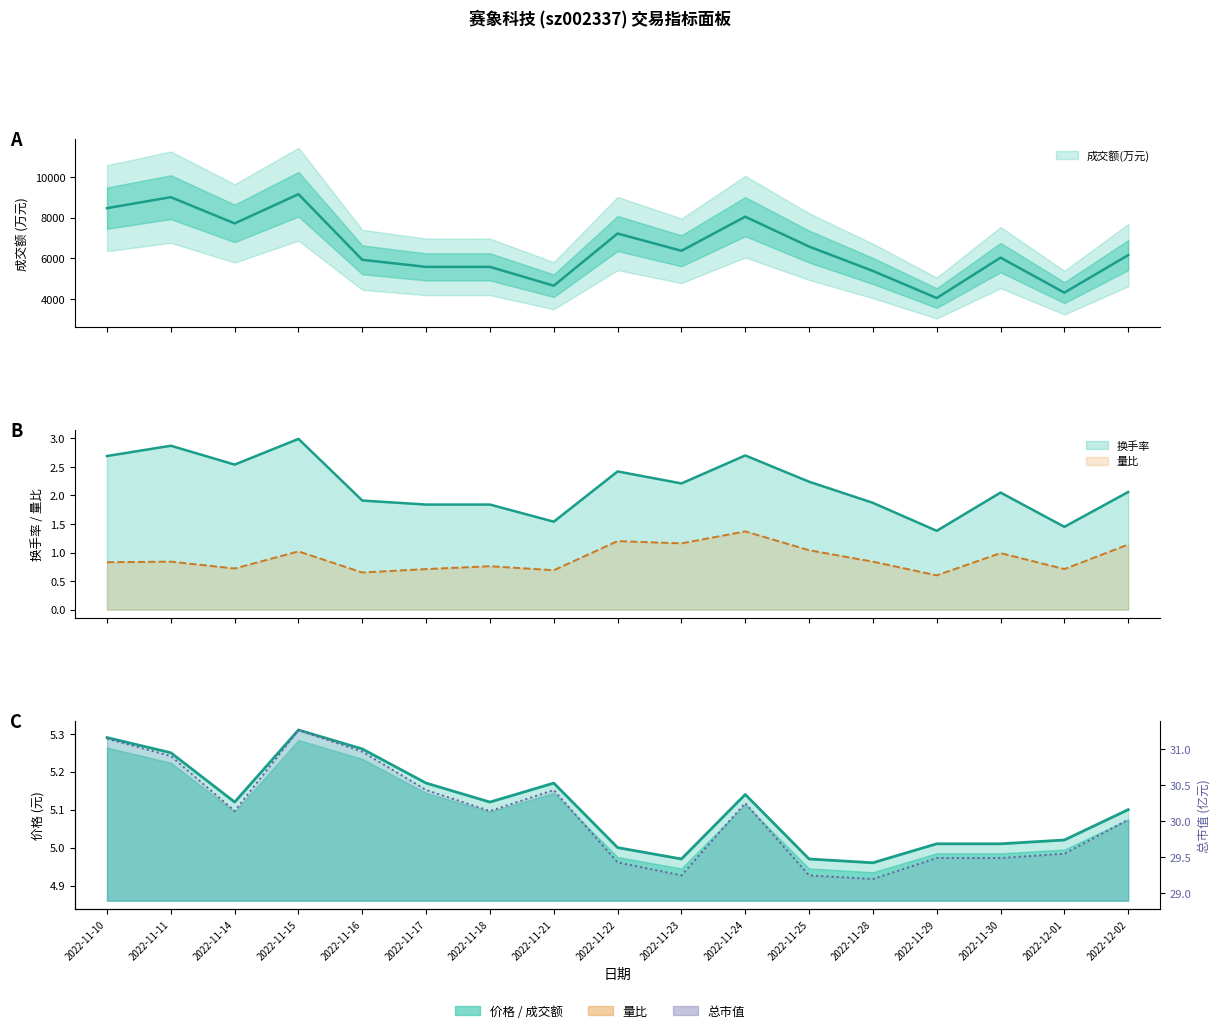

How many lines are shown in the chart?

5